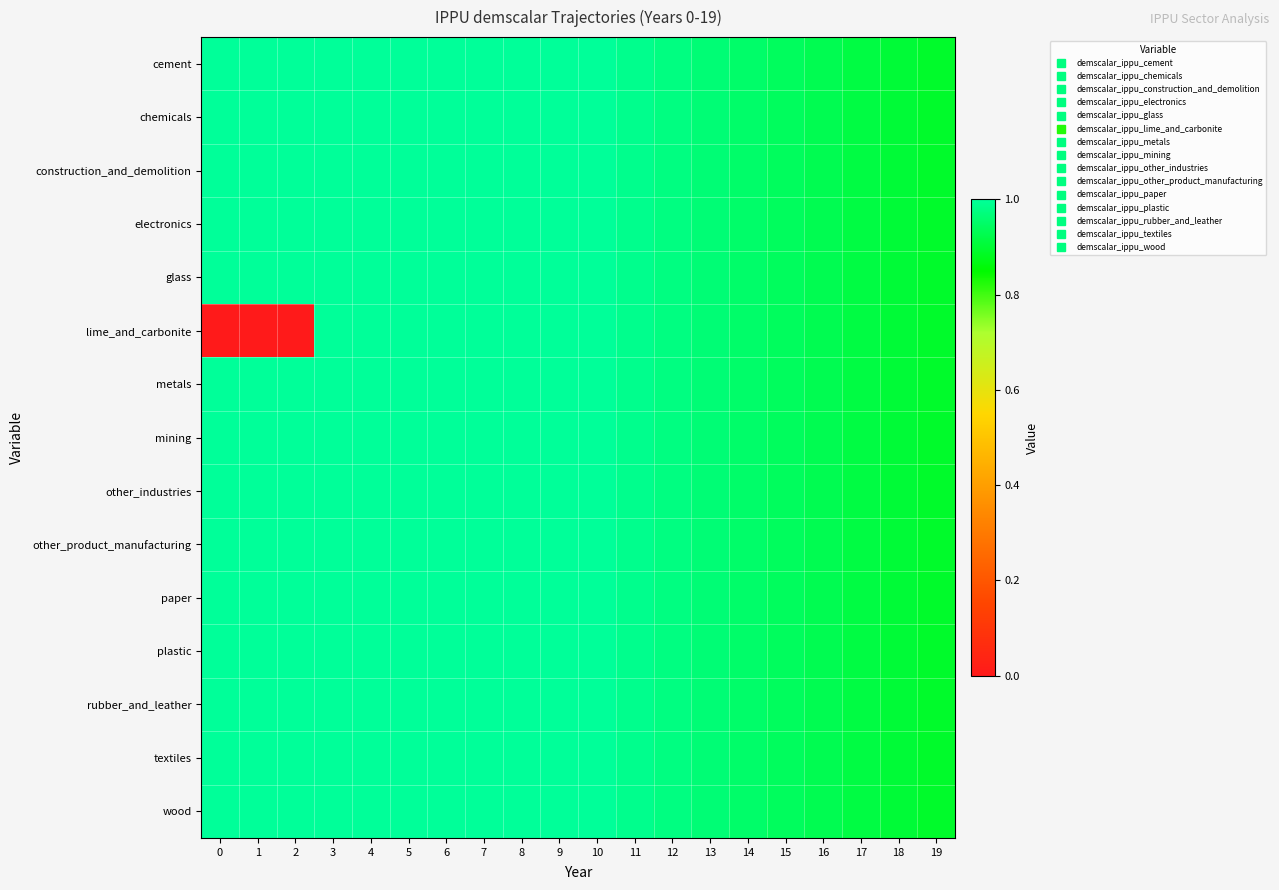

Reading left to right, extract all data points from this chart.

cement: 0=1.0	1=1.0	2=1.0	3=1.0	4=1.0	5=1.0	6=1.0	7=1.0	8=1.0	9=1.0	10=1.0	11=1.0	12=1.0	13=1.0	14=1.0	15=0.9	16=0.9	17=0.9	18=0.9	19=0.9
chemicals: 0=1.0	1=1.0	2=1.0	3=1.0	4=1.0	5=1.0	6=1.0	7=1.0	8=1.0	9=1.0	10=1.0	11=1.0	12=1.0	13=1.0	14=1.0	15=0.9	16=0.9	17=0.9	18=0.9	19=0.9
construction_and_demolition: 0=1.0	1=1.0	2=1.0	3=1.0	4=1.0	5=1.0	6=1.0	7=1.0	8=1.0	9=1.0	10=1.0	11=1.0	12=1.0	13=1.0	14=1.0	15=0.9	16=0.9	17=0.9	18=0.9	19=0.9
electronics: 0=1.0	1=1.0	2=1.0	3=1.0	4=1.0	5=1.0	6=1.0	7=1.0	8=1.0	9=1.0	10=1.0	11=1.0	12=1.0	13=1.0	14=1.0	15=0.9	16=0.9	17=0.9	18=0.9	19=0.9
glass: 0=1.0	1=1.0	2=1.0	3=1.0	4=1.0	5=1.0	6=1.0	7=1.0	8=1.0	9=1.0	10=1.0	11=1.0	12=1.0	13=1.0	14=1.0	15=0.9	16=0.9	17=0.9	18=0.9	19=0.9
lime_and_carbonite: 0=0.0	1=0.0	2=0.0	3=1.0	4=1.0	5=1.0	6=1.0	7=1.0	8=1.0	9=1.0	10=1.0	11=1.0	12=1.0	13=1.0	14=1.0	15=0.9	16=0.9	17=0.9	18=0.9	19=0.9
metals: 0=1.0	1=1.0	2=1.0	3=1.0	4=1.0	5=1.0	6=1.0	7=1.0	8=1.0	9=1.0	10=1.0	11=1.0	12=1.0	13=1.0	14=1.0	15=0.9	16=0.9	17=0.9	18=0.9	19=0.9
mining: 0=1.0	1=1.0	2=1.0	3=1.0	4=1.0	5=1.0	6=1.0	7=1.0	8=1.0	9=1.0	10=1.0	11=1.0	12=1.0	13=1.0	14=1.0	15=0.9	16=0.9	17=0.9	18=0.9	19=0.9
other_industries: 0=1.0	1=1.0	2=1.0	3=1.0	4=1.0	5=1.0	6=1.0	7=1.0	8=1.0	9=1.0	10=1.0	11=1.0	12=1.0	13=1.0	14=1.0	15=0.9	16=0.9	17=0.9	18=0.9	19=0.9
other_product_manufacturing: 0=1.0	1=1.0	2=1.0	3=1.0	4=1.0	5=1.0	6=1.0	7=1.0	8=1.0	9=1.0	10=1.0	11=1.0	12=1.0	13=1.0	14=1.0	15=0.9	16=0.9	17=0.9	18=0.9	19=0.9
paper: 0=1.0	1=1.0	2=1.0	3=1.0	4=1.0	5=1.0	6=1.0	7=1.0	8=1.0	9=1.0	10=1.0	11=1.0	12=1.0	13=1.0	14=1.0	15=0.9	16=0.9	17=0.9	18=0.9	19=0.9
plastic: 0=1.0	1=1.0	2=1.0	3=1.0	4=1.0	5=1.0	6=1.0	7=1.0	8=1.0	9=1.0	10=1.0	11=1.0	12=1.0	13=1.0	14=1.0	15=0.9	16=0.9	17=0.9	18=0.9	19=0.9
rubber_and_leather: 0=1.0	1=1.0	2=1.0	3=1.0	4=1.0	5=1.0	6=1.0	7=1.0	8=1.0	9=1.0	10=1.0	11=1.0	12=1.0	13=1.0	14=1.0	15=0.9	16=0.9	17=0.9	18=0.9	19=0.9
textiles: 0=1.0	1=1.0	2=1.0	3=1.0	4=1.0	5=1.0	6=1.0	7=1.0	8=1.0	9=1.0	10=1.0	11=1.0	12=1.0	13=1.0	14=1.0	15=0.9	16=0.9	17=0.9	18=0.9	19=0.9
wood: 0=1.0	1=1.0	2=1.0	3=1.0	4=1.0	5=1.0	6=1.0	7=1.0	8=1.0	9=1.0	10=1.0	11=1.0	12=1.0	13=1.0	14=1.0	15=0.9	16=0.9	17=0.9	18=0.9	19=0.9